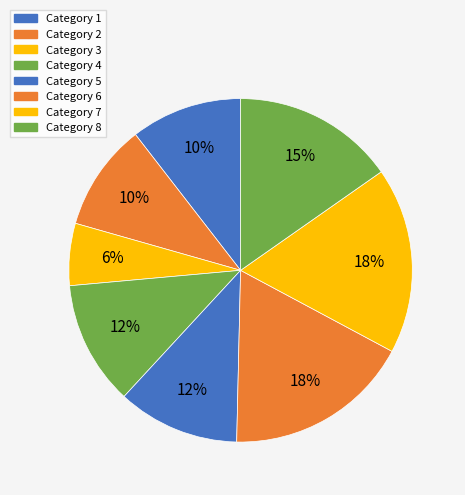

Count the number of slices in the pie.

8